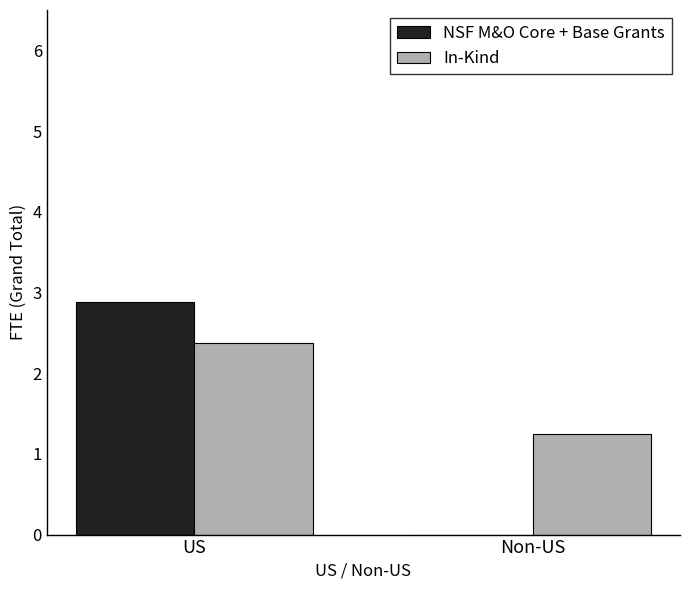

Between US and Non-US, which series saw the biggest shift?

NSF M&O Core + Base Grants